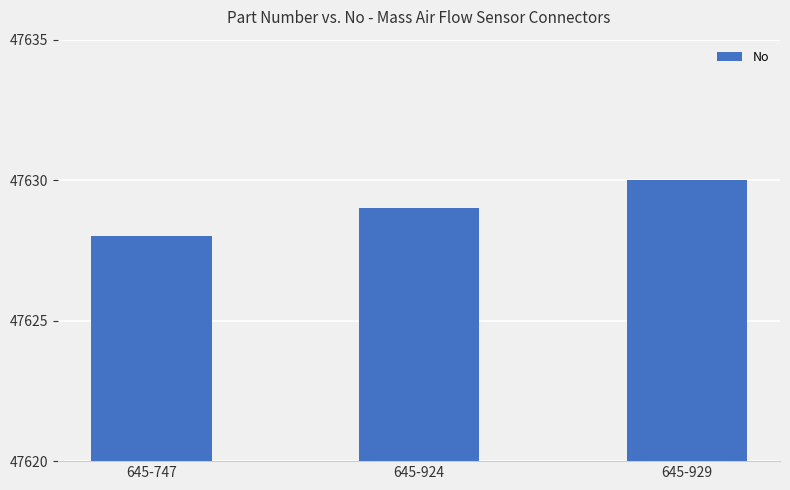

Rank the categories by value from lowest to highest.

645-747, 645-924, 645-929